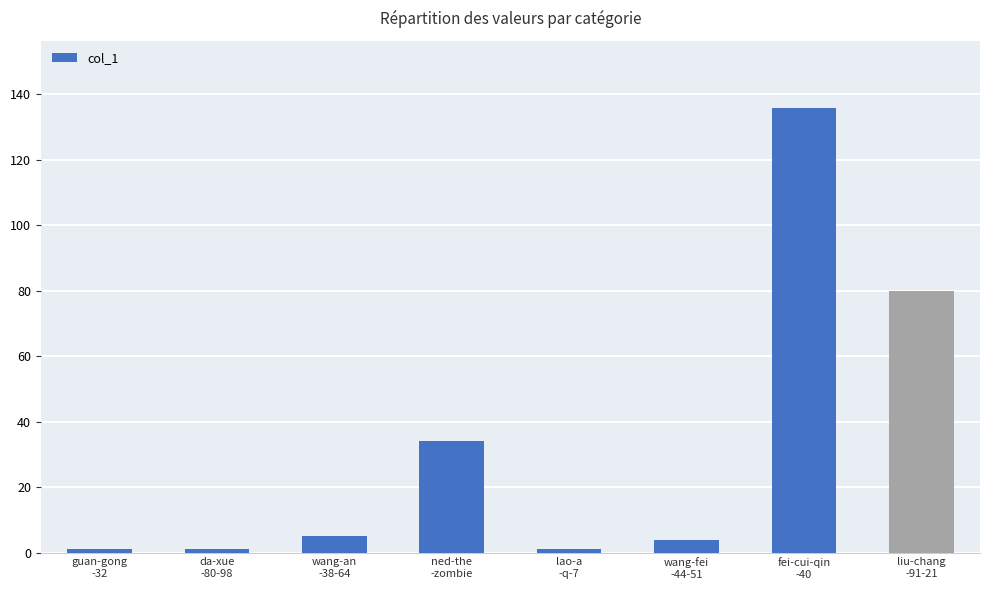

What is the difference between the second highest and second lowest values?

79